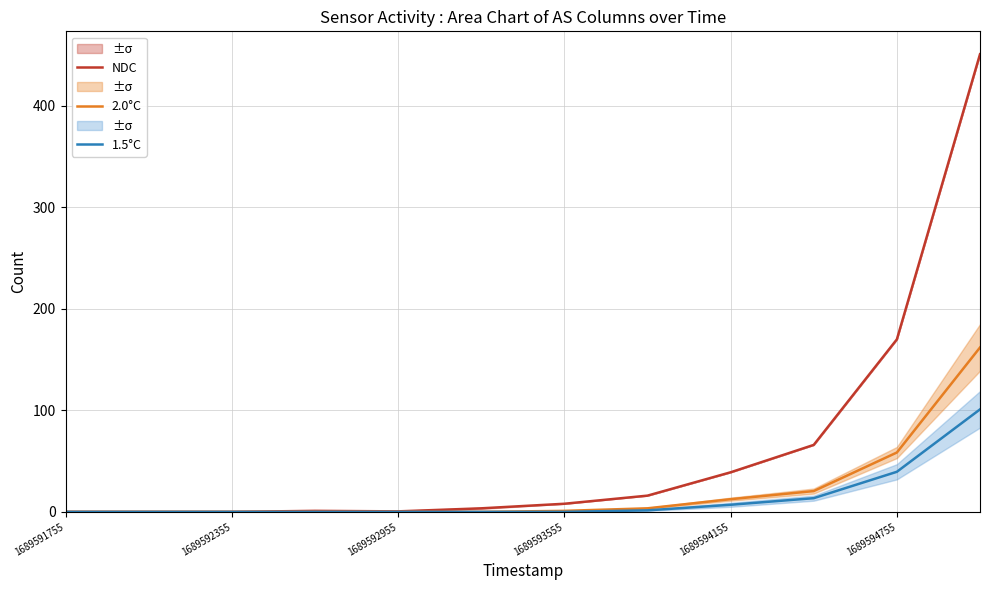

What is the average value of the NDC series?

62.9